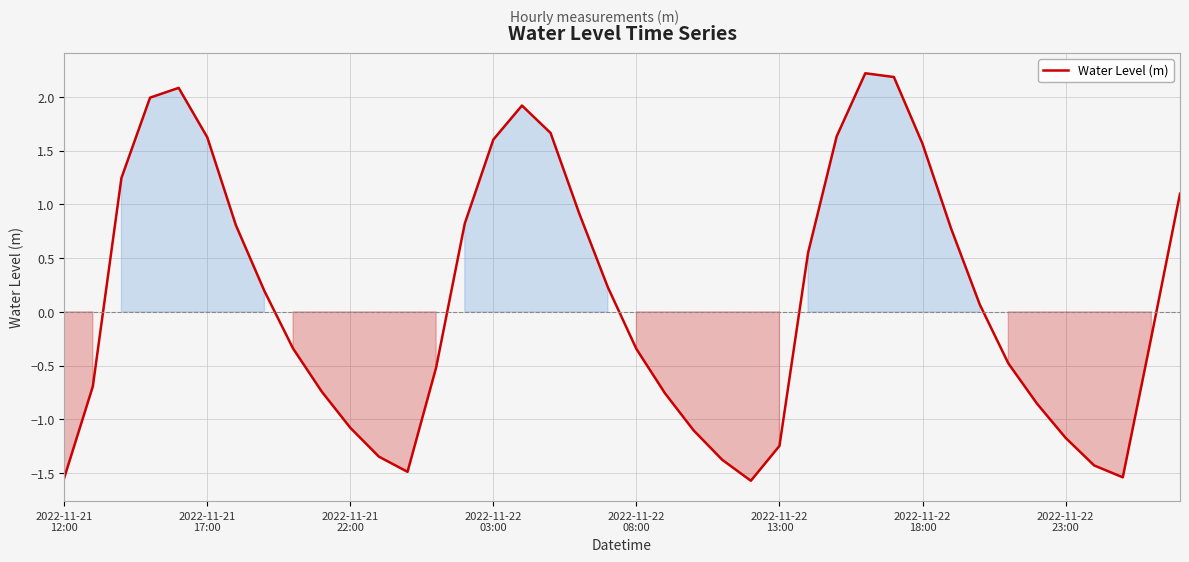

What is the difference between the maximum and minimum values?

3.8